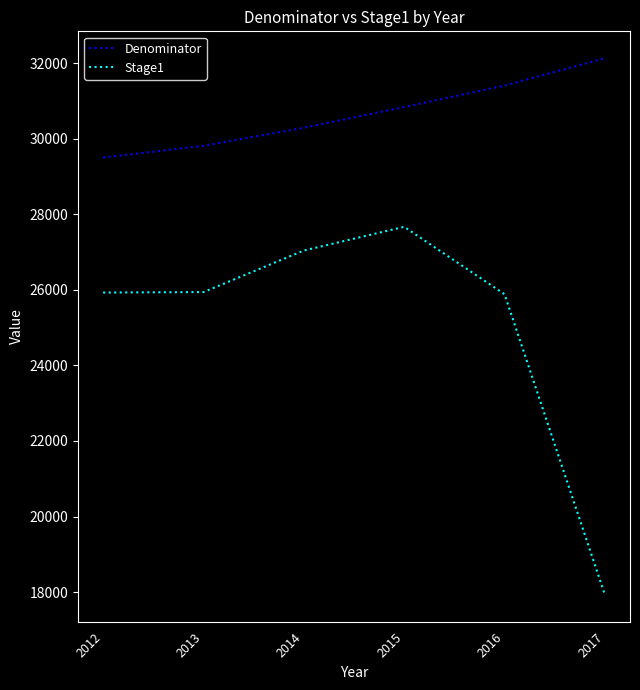

Is the value of Denominator at 2015 greater than the value of Stage1 at 2016?

Yes